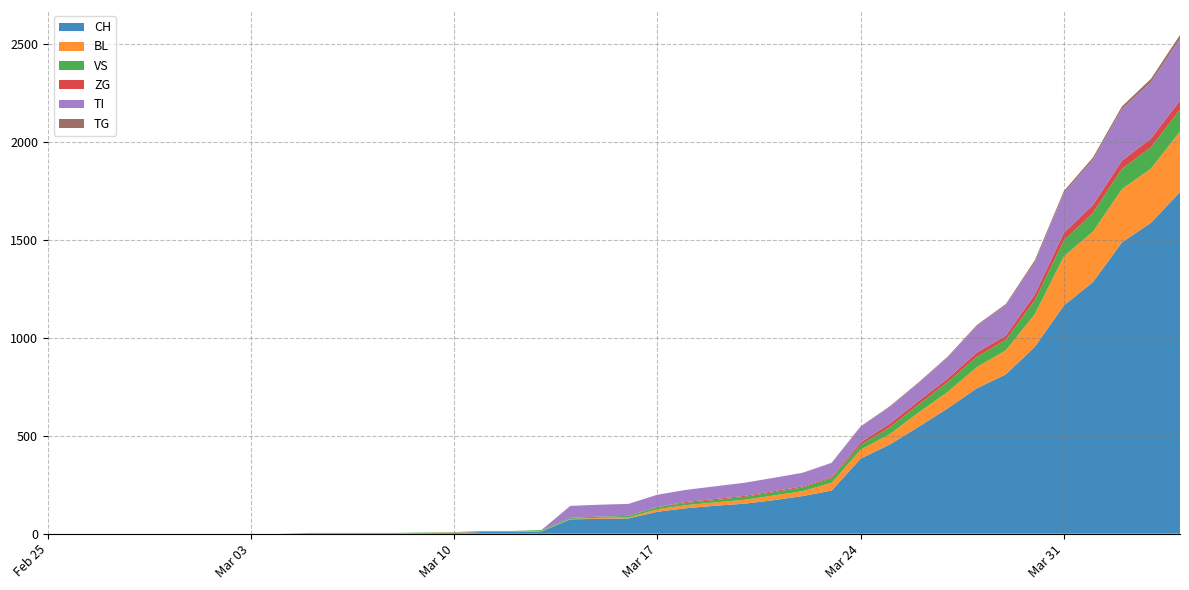

Reading left to right, extract all data points from this chart.

CH: 2020-02-25=0	2020-02-26=0	2020-02-27=0	2020-02-28=0	2020-02-29=0	2020-03-01=0	2020-03-02=0	2020-03-03=0	2020-03-04=0	2020-03-05=2	2020-03-06=2	2020-03-07=2	2020-03-08=2	2020-03-09=3	2020-03-10=4	2020-03-11=9	2020-03-12=9	2020-03-13=11	2020-03-14=73	2020-03-15=76	2020-03-16=78	2020-03-17=112	2020-03-18=130	2020-03-19=143	2020-03-20=153	2020-03-21=171	2020-03-22=192	2020-03-23=220	2020-03-24=383	2020-03-25=455	2020-03-26=546	2020-03-27=640	2020-03-28=742	2020-03-29=813	2020-03-30=954	2020-03-31=1165	2020-04-01=1284	2020-04-02=1487	2020-04-03=1587	2020-04-04=1744
BL: 2020-02-25=0	2020-02-26=0	2020-02-27=0	2020-02-28=0	2020-02-29=0	2020-03-01=0	2020-03-02=0	2020-03-03=0	2020-03-04=0	2020-03-05=0	2020-03-06=0	2020-03-07=0	2020-03-08=0	2020-03-09=1	2020-03-10=2	2020-03-11=2	2020-03-12=2	2020-03-13=2	2020-03-14=2	2020-03-15=5	2020-03-16=5	2020-03-17=13	2020-03-18=16	2020-03-19=17	2020-03-20=20	2020-03-21=24	2020-03-22=25	2020-03-23=40	2020-03-24=46	2020-03-25=53	2020-03-26=73	2020-03-27=84	2020-03-28=108	2020-03-29=123	2020-03-30=167	2020-03-31=251	2020-04-01=258	2020-04-02=272	2020-04-03=277	2020-04-04=309
VS: 2020-02-25=0	2020-02-26=0	2020-02-27=0	2020-02-28=0	2020-02-29=0	2020-03-01=0	2020-03-02=0	2020-03-03=0	2020-03-04=0	2020-03-05=2	2020-03-06=2	2020-03-07=2	2020-03-08=2	2020-03-09=2	2020-03-10=2	2020-03-11=3	2020-03-12=3	2020-03-13=5	2020-03-14=6	2020-03-15=6	2020-03-16=8	2020-03-17=11	2020-03-18=11	2020-03-19=12	2020-03-20=15	2020-03-21=17	2020-03-22=19	2020-03-23=24	2020-03-24=25	2020-03-25=35	2020-03-26=41	2020-03-27=50	2020-03-28=53	2020-03-29=54	2020-03-30=71	2020-03-31=81	2020-04-01=96	2020-04-02=104	2020-04-03=109	2020-04-04=112
ZG: 2020-02-25=0	2020-02-26=0	2020-02-27=0	2020-02-28=0	2020-02-29=0	2020-03-01=0	2020-03-02=0	2020-03-03=0	2020-03-04=0	2020-03-05=0	2020-03-06=0	2020-03-07=0	2020-03-08=0	2020-03-09=0	2020-03-10=0	2020-03-11=0	2020-03-12=0	2020-03-13=0	2020-03-14=0	2020-03-15=0	2020-03-16=0	2020-03-17=1	2020-03-18=5	2020-03-19=5	2020-03-20=5	2020-03-21=5	2020-03-22=5	2020-03-23=5	2020-03-24=12	2020-03-25=18	2020-03-26=18	2020-03-27=18	2020-03-28=21	2020-03-29=21	2020-03-30=29	2020-03-31=39	2020-04-01=40	2020-04-02=41	2020-04-03=44	2020-04-04=46
TI: 2020-02-25=0	2020-02-26=0	2020-02-27=0	2020-02-28=0	2020-02-29=0	2020-03-01=0	2020-03-02=0	2020-03-03=0	2020-03-04=0	2020-03-05=0	2020-03-06=0	2020-03-07=0	2020-03-08=0	2020-03-09=0	2020-03-10=0	2020-03-11=0	2020-03-12=0	2020-03-13=0	2020-03-14=61	2020-03-15=61	2020-03-16=61	2020-03-17=62	2020-03-18=62	2020-03-19=65	2020-03-20=67	2020-03-21=68	2020-03-22=70	2020-03-23=71	2020-03-24=80	2020-03-25=85	2020-03-26=91	2020-03-27=107	2020-03-28=136	2020-03-29=155	2020-03-30=165	2020-03-31=202	2020-04-01=229	2020-04-02=263	2020-04-03=287	2020-04-04=314
TG: 2020-02-25=0	2020-02-26=0	2020-02-27=0	2020-02-28=0	2020-02-29=0	2020-03-01=0	2020-03-02=0	2020-03-03=0	2020-03-04=0	2020-03-05=0	2020-03-06=0	2020-03-07=0	2020-03-08=0	2020-03-09=0	2020-03-10=0	2020-03-11=0	2020-03-12=0	2020-03-13=0	2020-03-14=0	2020-03-15=0	2020-03-16=0	2020-03-17=0	2020-03-18=0	2020-03-19=0	2020-03-20=0	2020-03-21=0	2020-03-22=0	2020-03-23=2	2020-03-24=2	2020-03-25=4	2020-03-26=4	2020-03-27=5	2020-03-28=5	2020-03-29=6	2020-03-30=10	2020-03-31=11	2020-04-01=13	2020-04-02=14	2020-04-03=18	2020-04-04=21